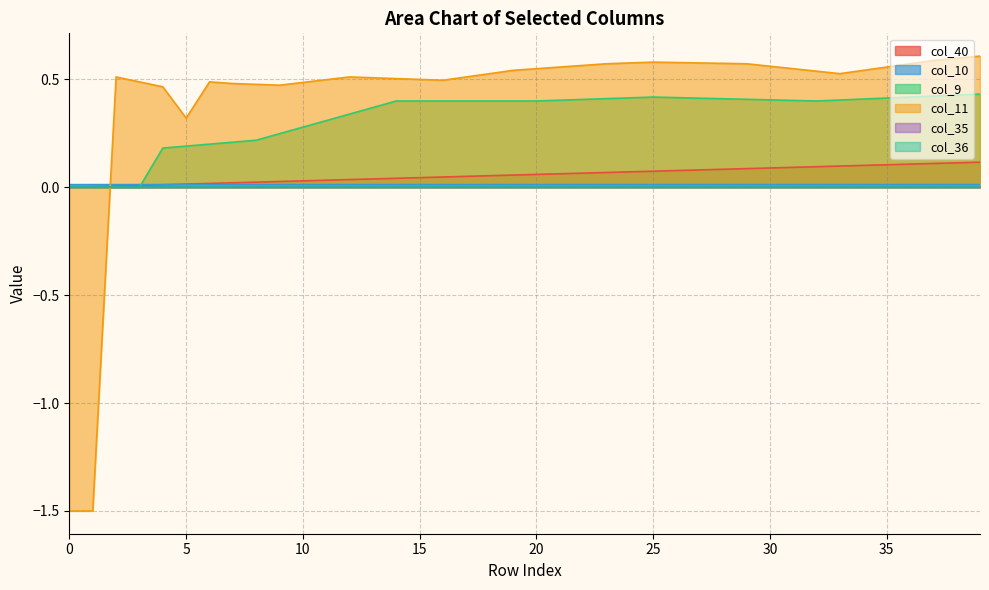

Is it true that col_9 equals 0.1 at 30?

False